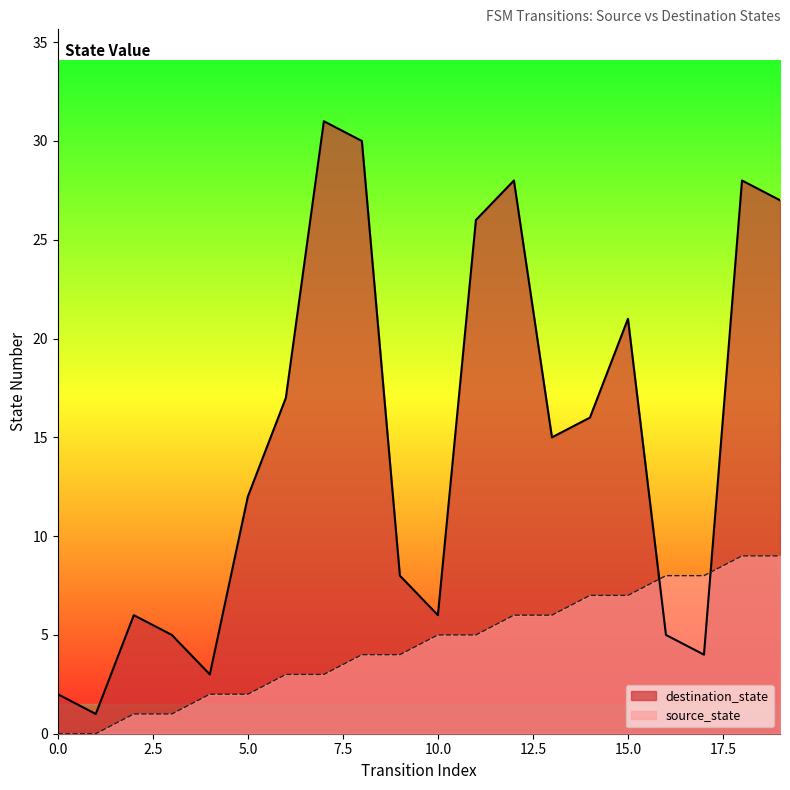

The value of source_state at 12 is 6. True or false?

True